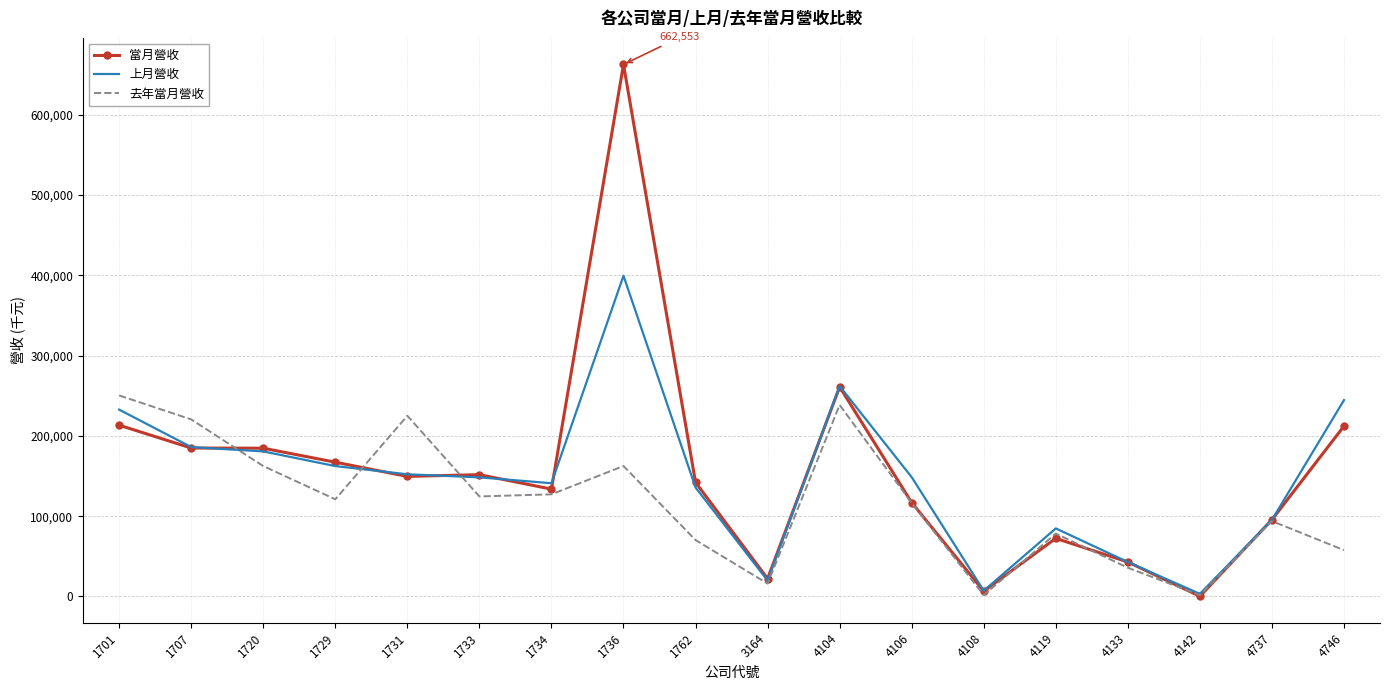

List the series in order of their peak value, highest first.

當月營收, 上月營收, 去年當月營收